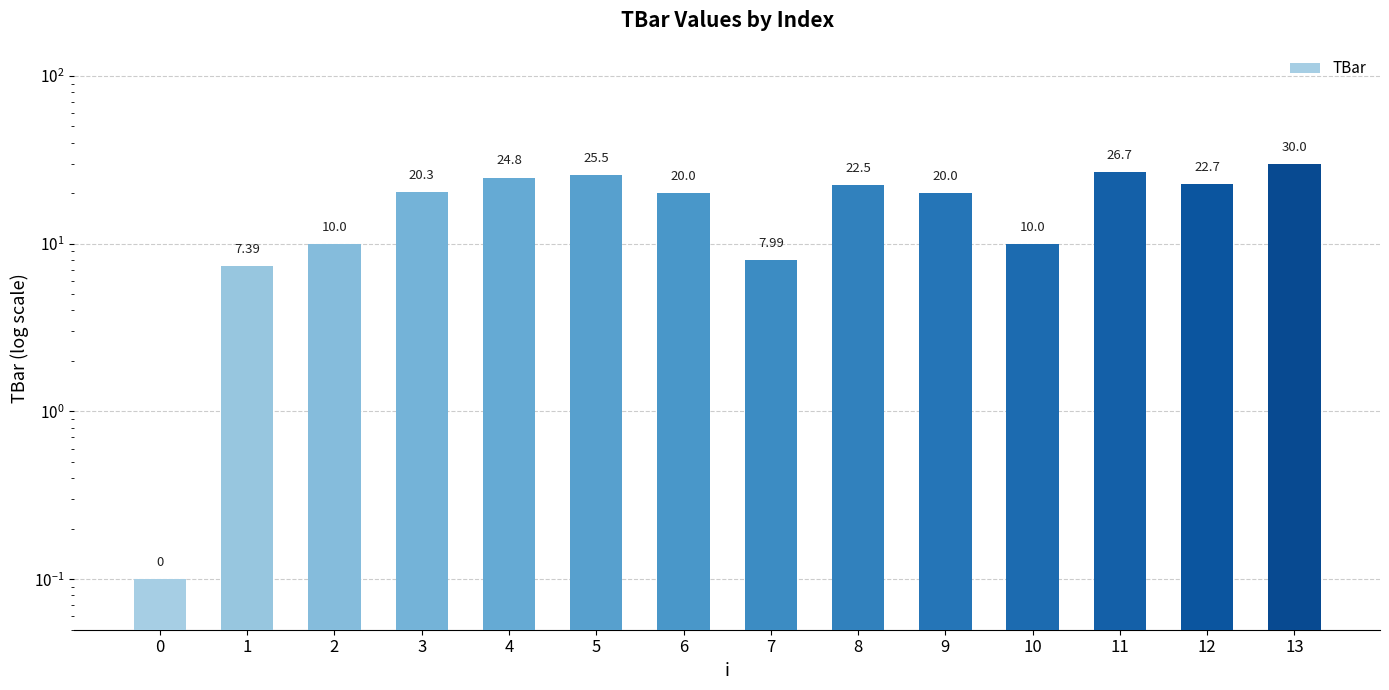

What is the change in value from 0 to 12?

+22.6